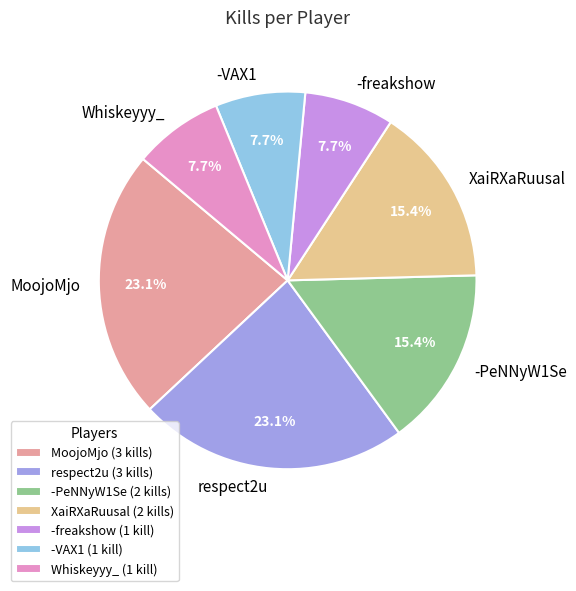

What percentage is the -PeNNyW1Se slice, to the nearest percent?

15%